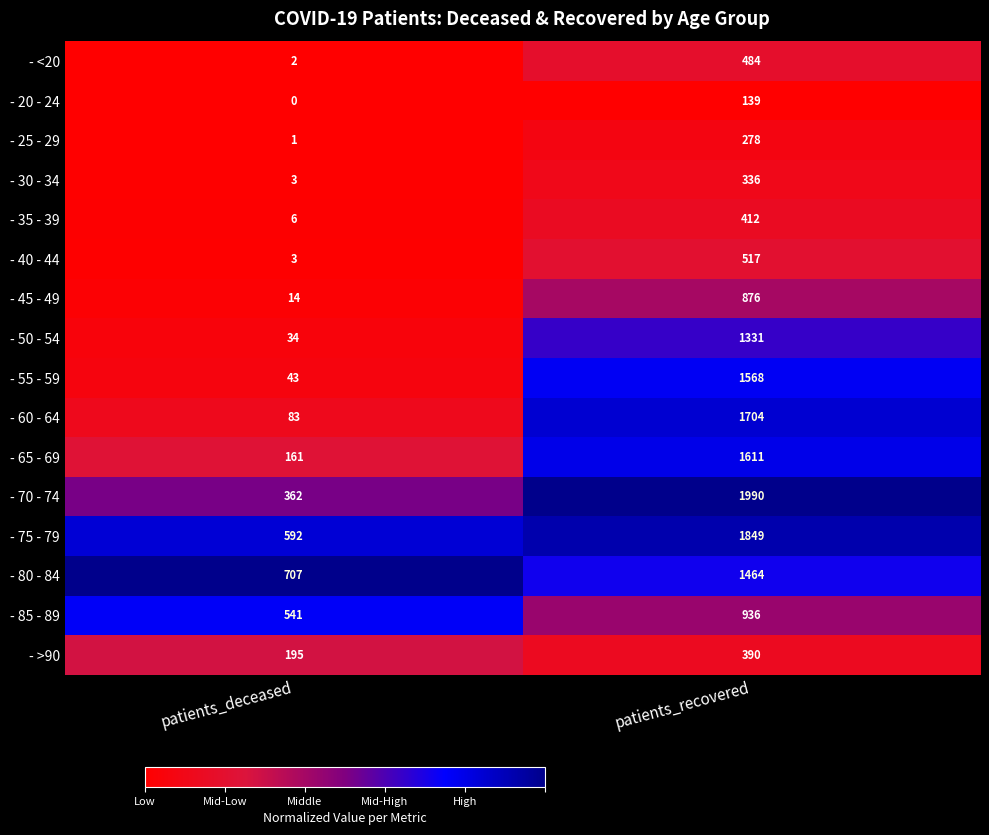

What is the difference between the highest and lowest values at patients_deceased?

707